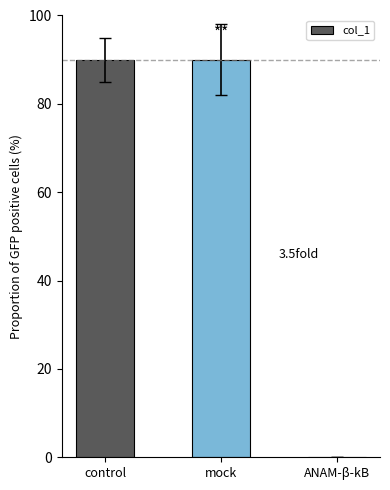

What is the greatest value displayed?

90